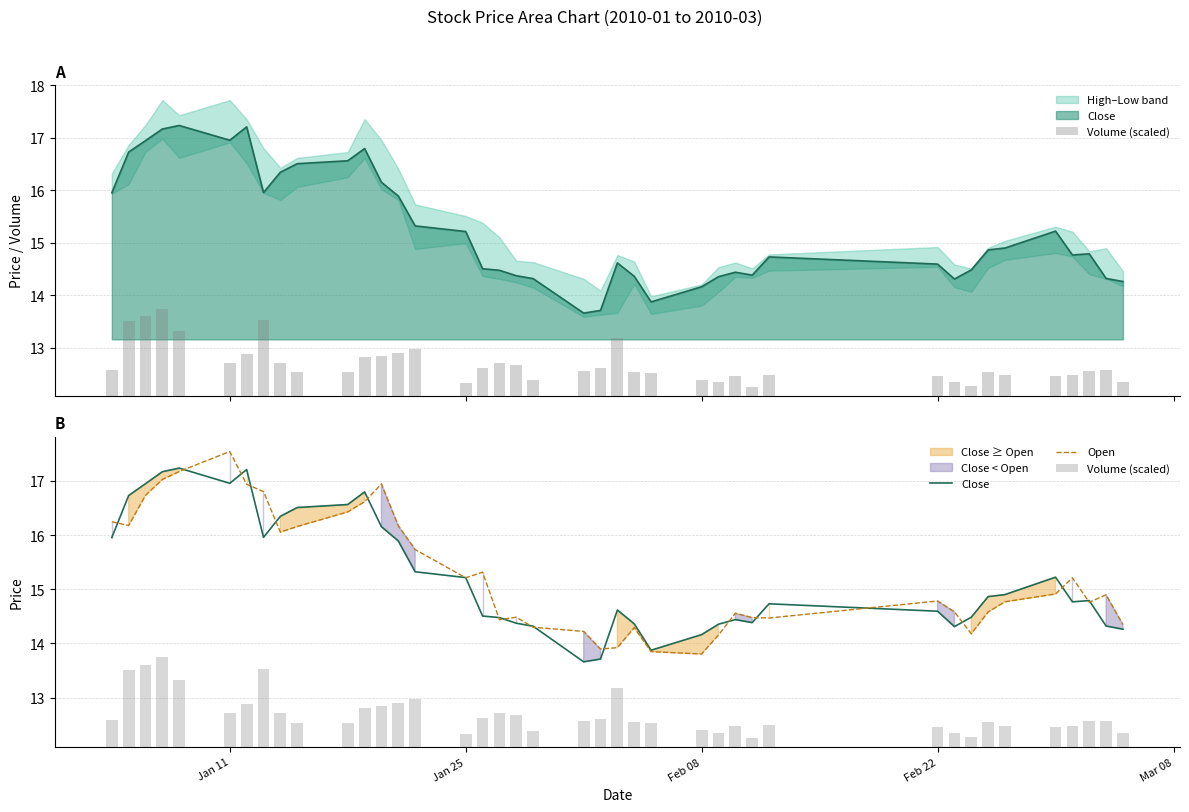

Which series has the largest total across all categories?

Open